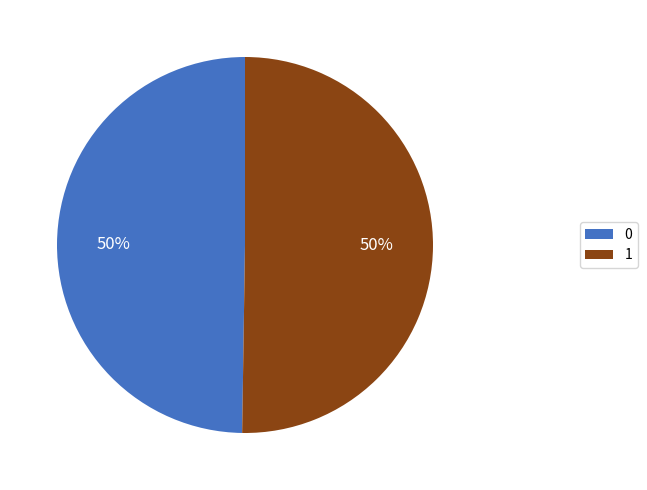

Is it true that 1 is 50% of the pie?

True